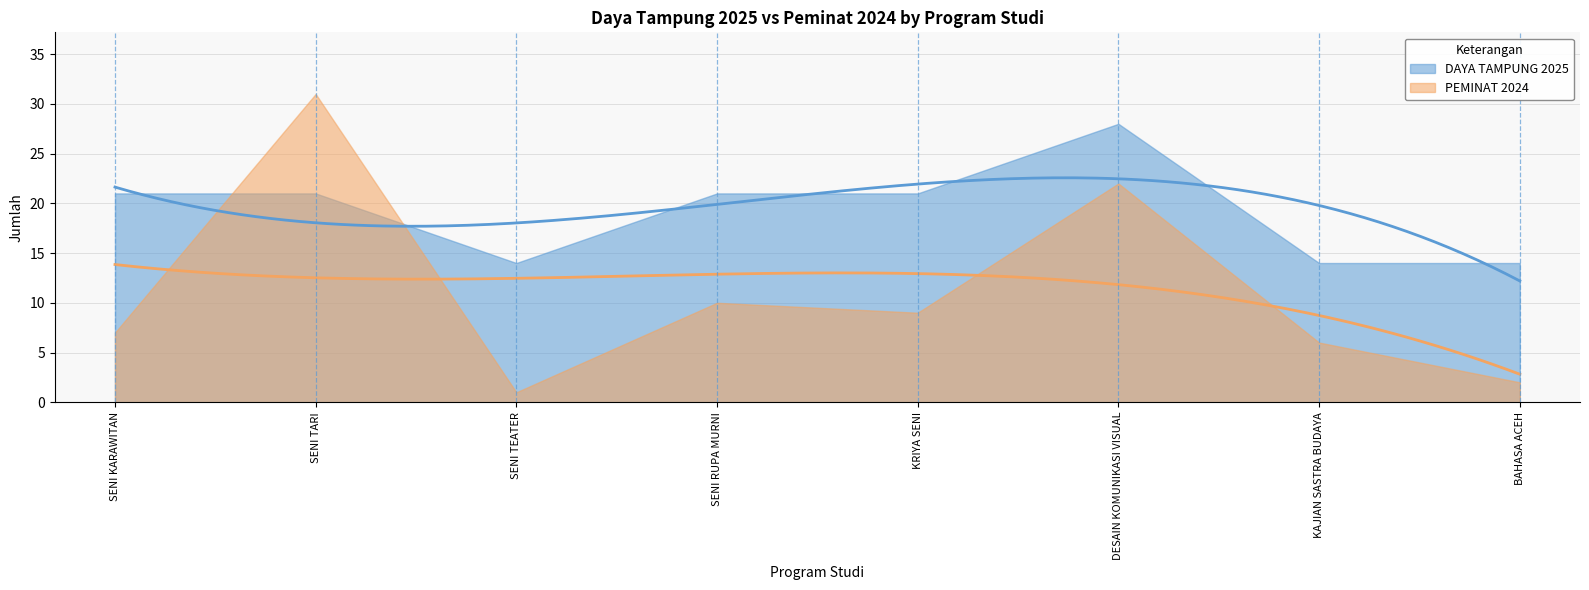

True or false: PEMINAT 2024 and DAYA TAMPUNG 2025 cross at least once.

True